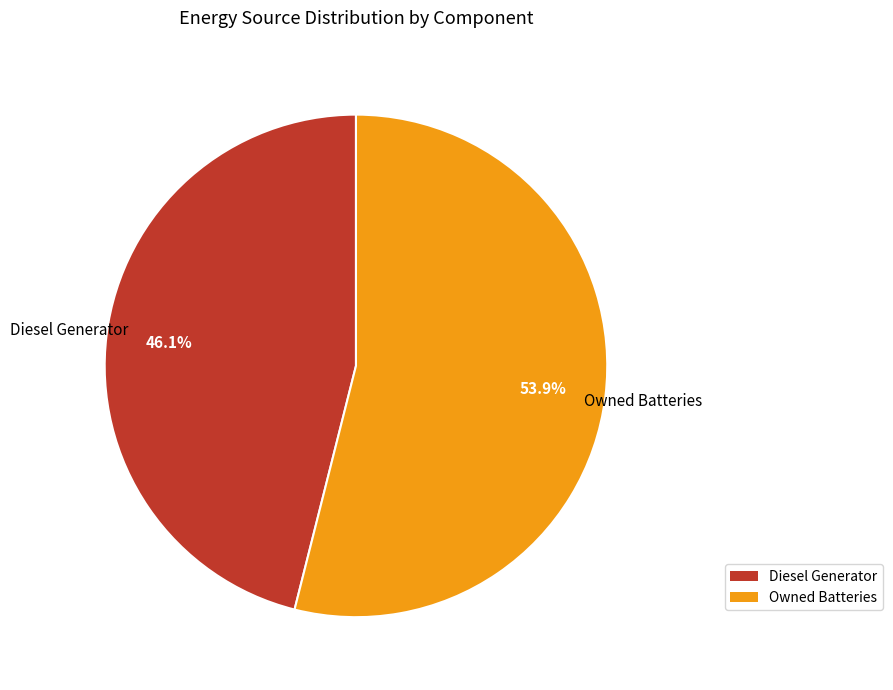

Is there a majority slice in this chart?

Yes